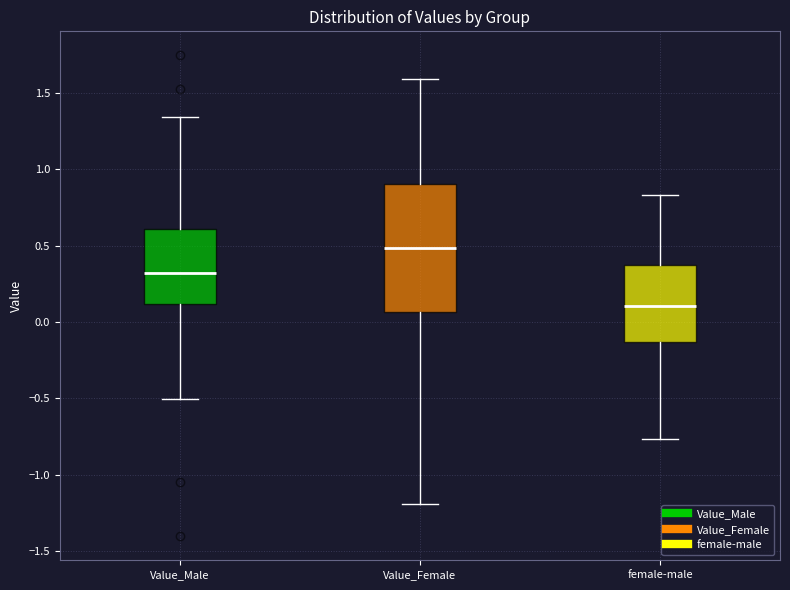

Where does the median line of the box for female-male sit on the y-axis? The values are not printed on the chart, so give them approximately, as read against the axis.

0.10